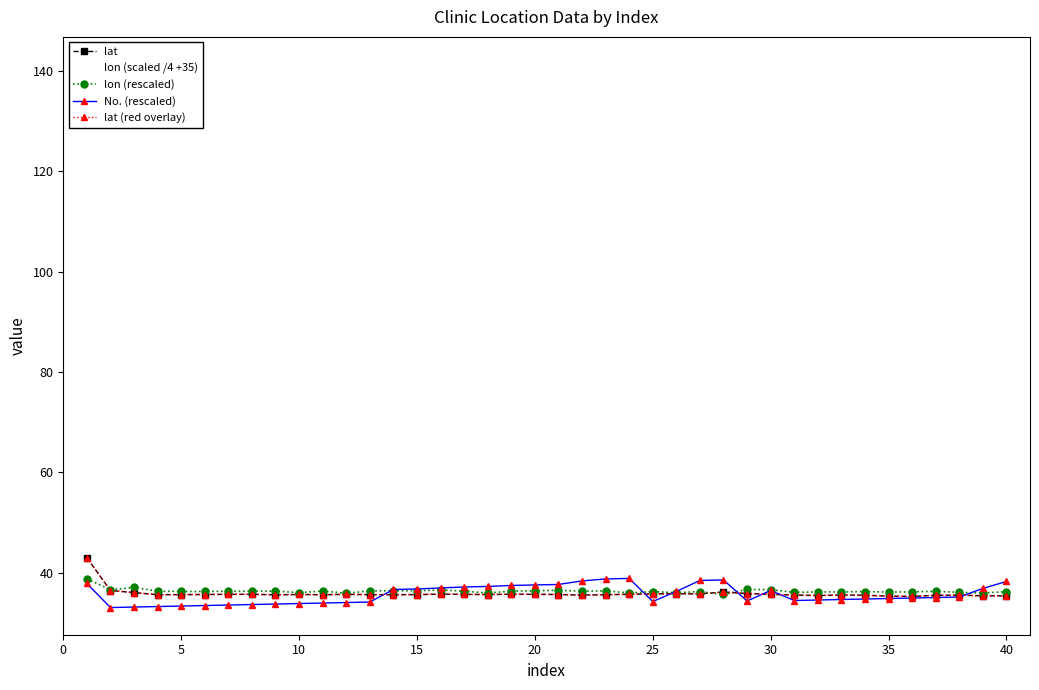

What is the sum of all No. (rescaled) values?

1428.2